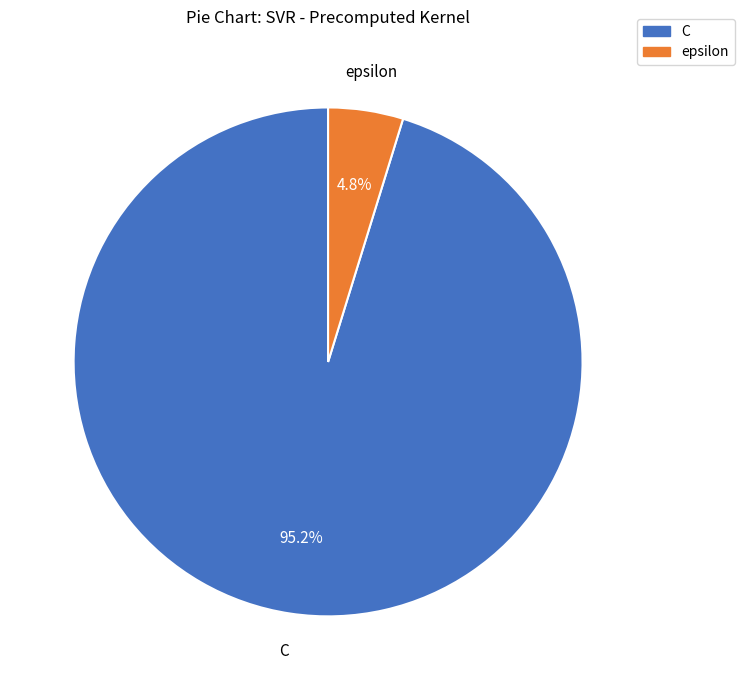

How many segments does this pie chart have?

2